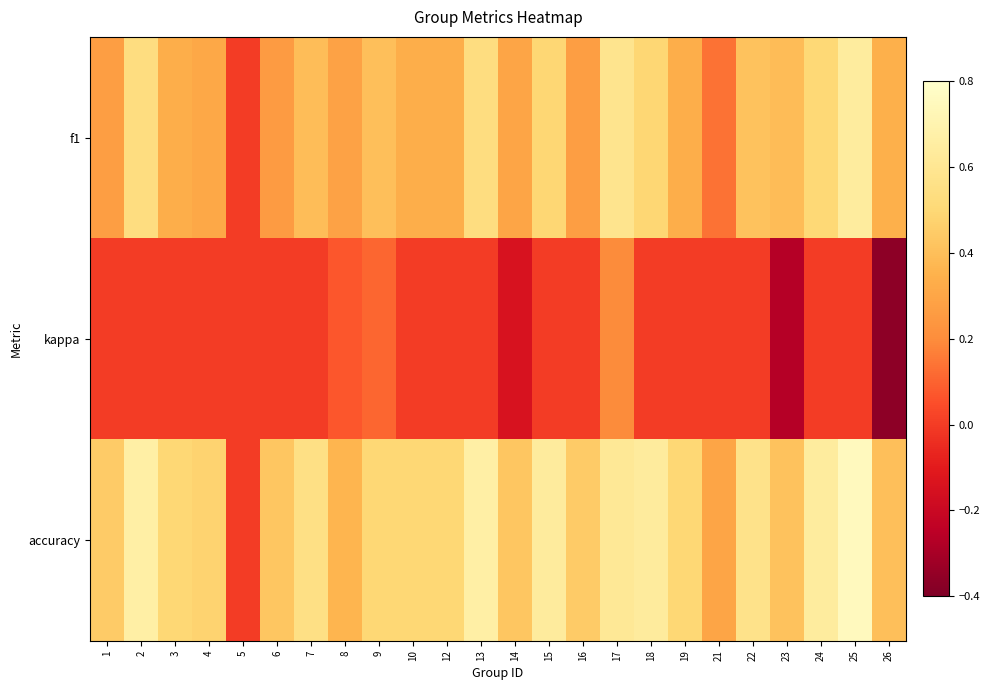

What is the total value across all series at 18?

1.1